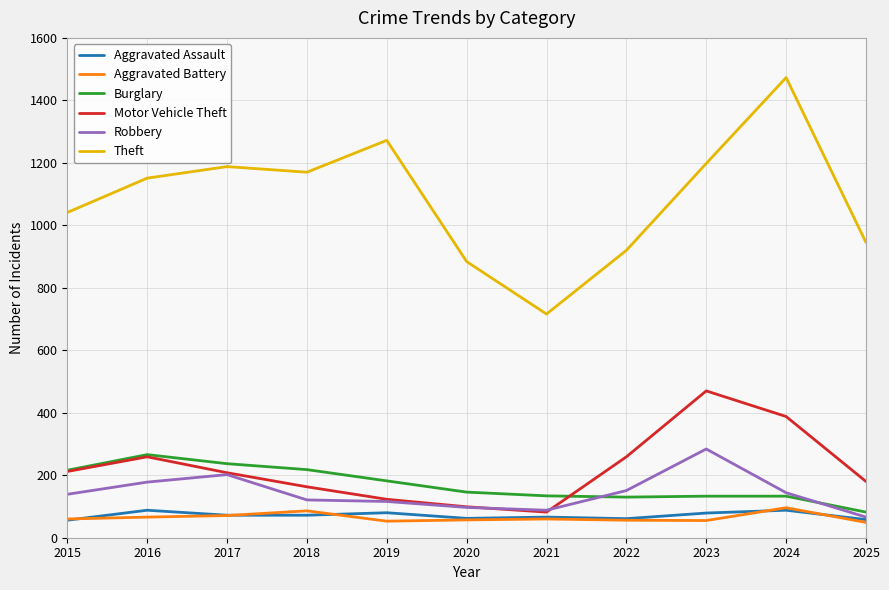

True or false: Motor Vehicle Theft and Theft cross at least once.

False